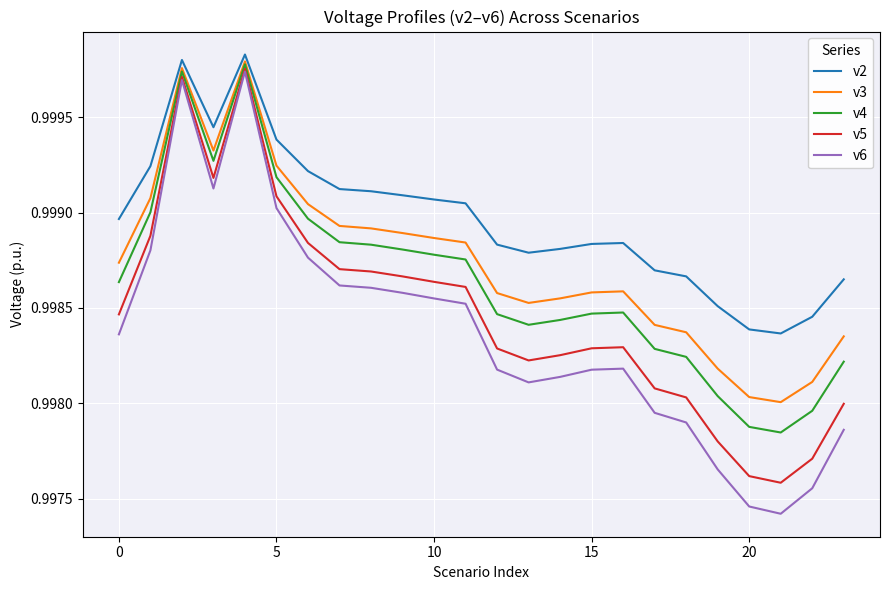

List the series in order of their overall mean, lowest first.

v6, v5, v4, v3, v2